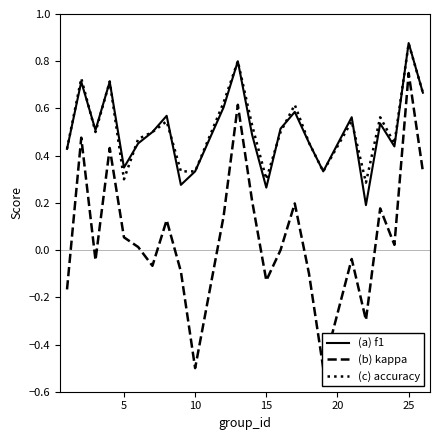

The value of (a) f1 at 15 is 0.4. True or false?

False